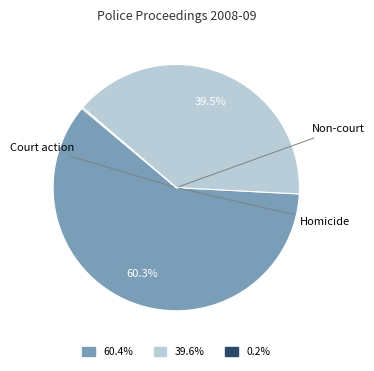

Is there any slice that represents more than half of the pie?

Yes